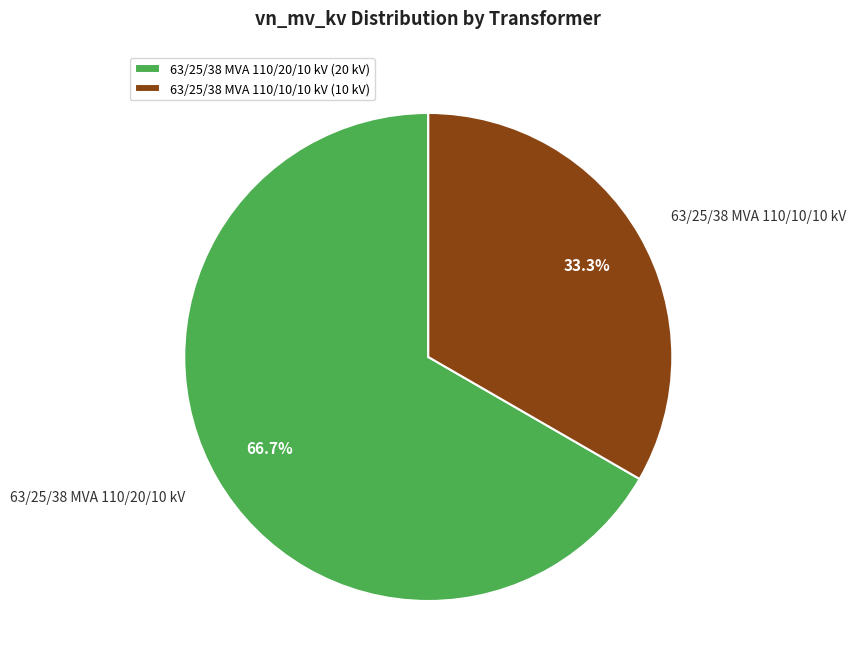

Which category has the biggest portion of the pie?

63/25/38 MVA 110/20/10 kV